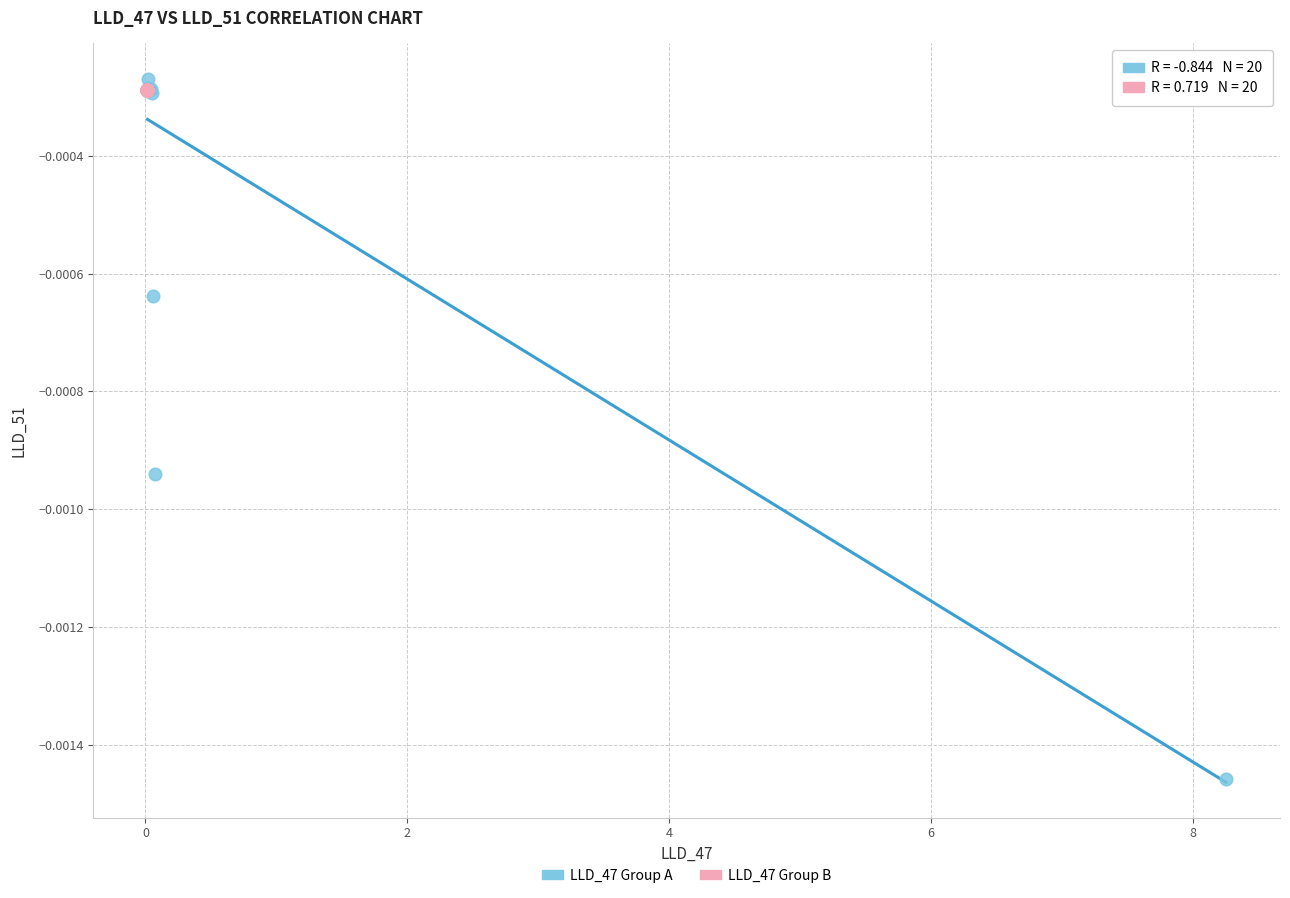

Which series has the largest Y range (max minus min)?

LLD_47 Group A